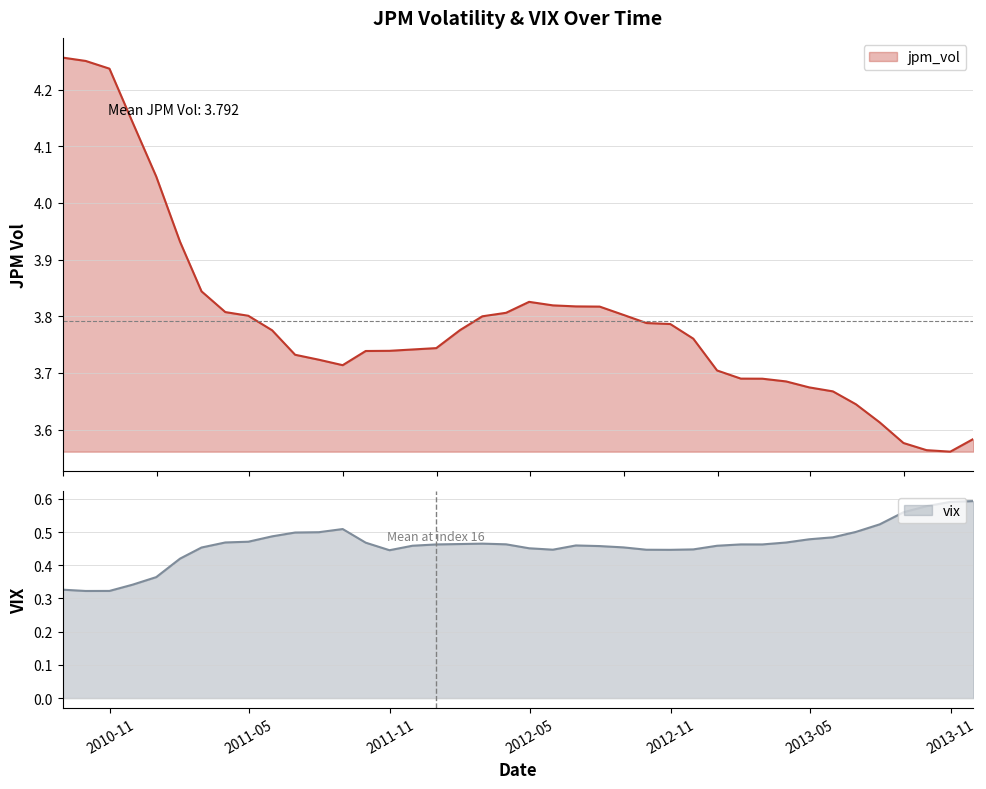

What is the label of the 4th point from the left?

2010-11-30